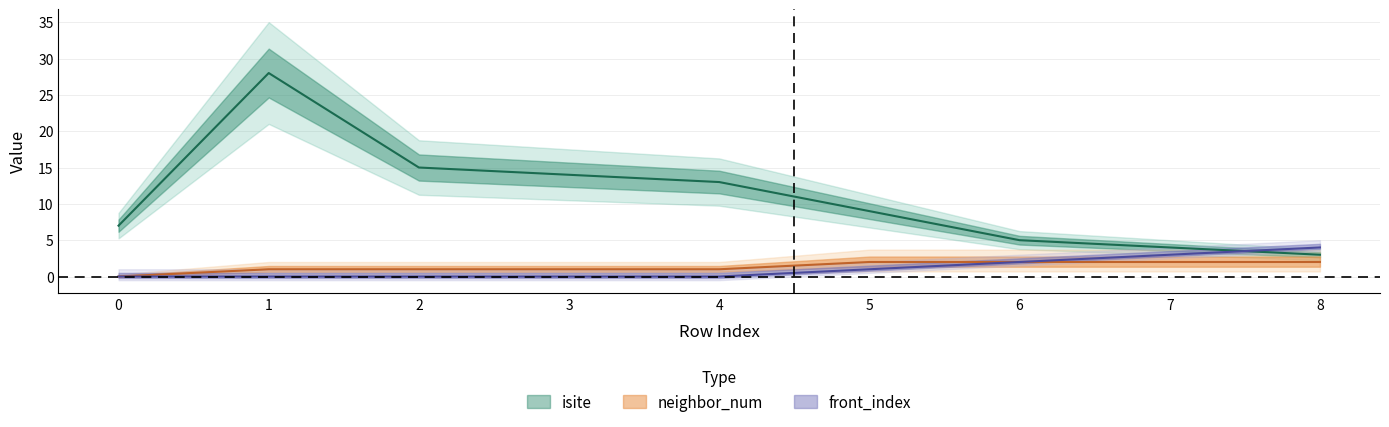

Does the chart display data point markers on the line(s)?

No